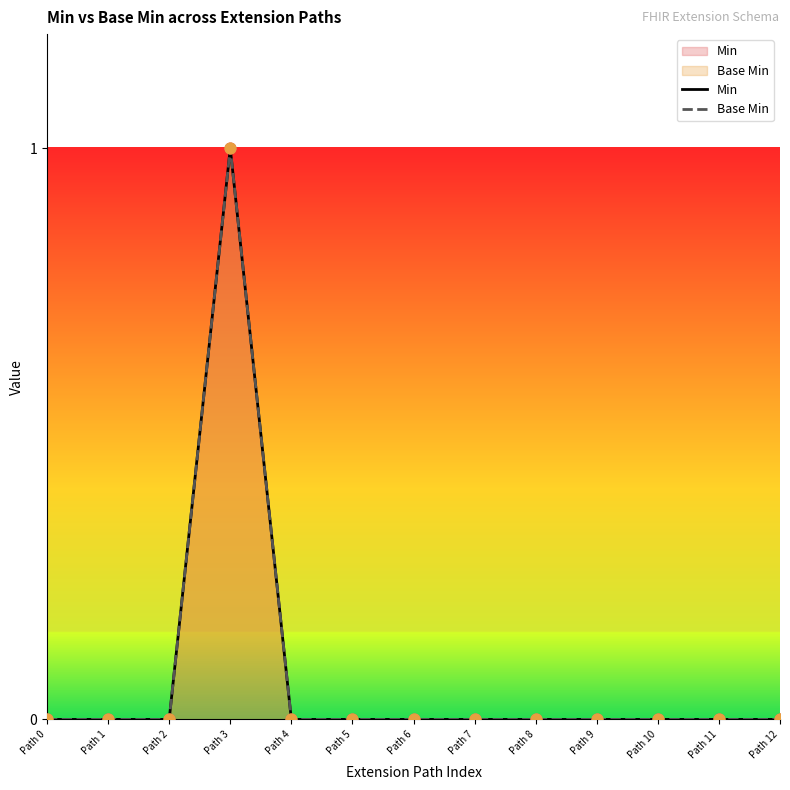

Which series contains the highest Y value?

Min